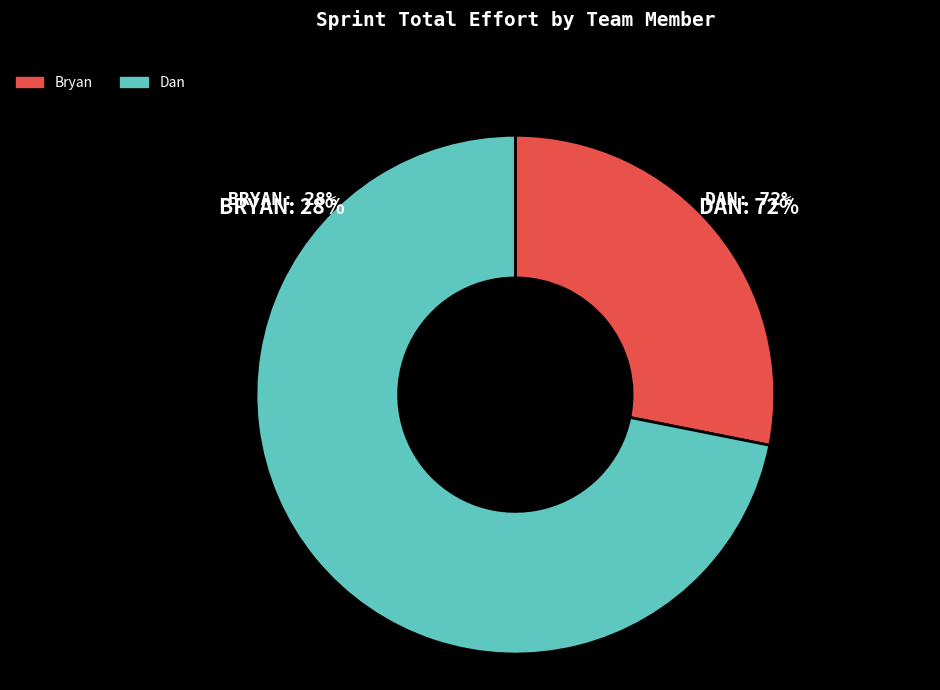

Which category has the biggest portion of the pie?

Dan